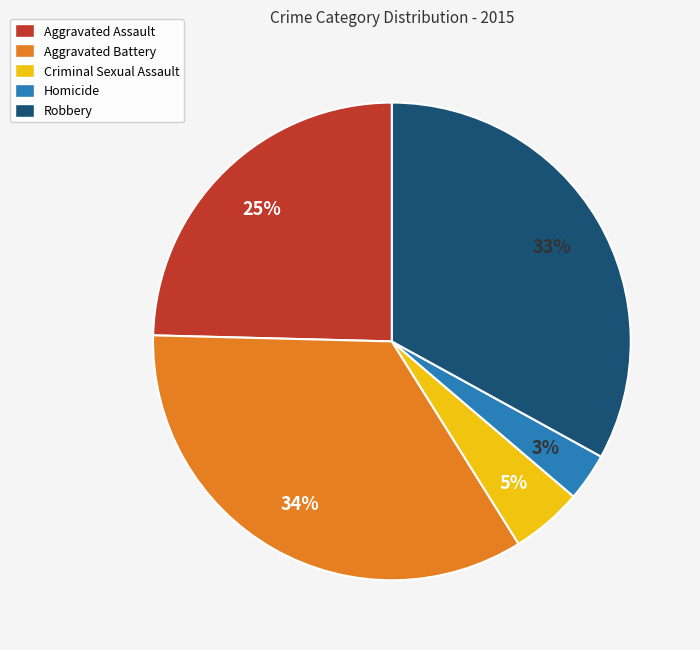

To the nearest percent, what portion does Aggravated Battery represent?

34%